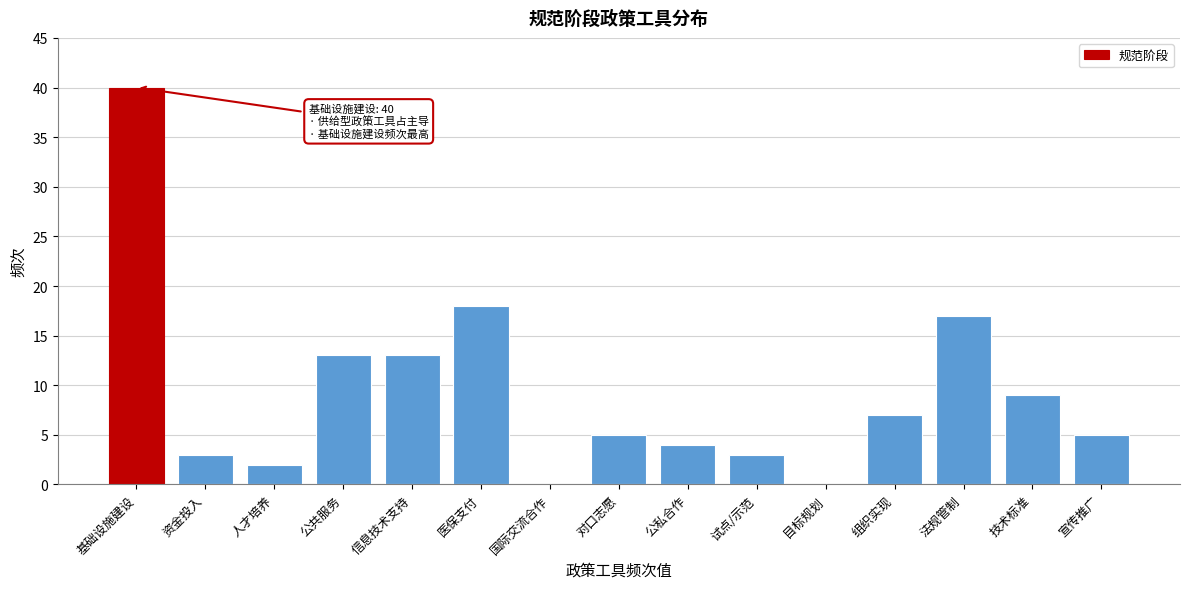

Reading left to right, extract all data points from this chart.

基础设施建设=40	资金投入=3	人才培养=2	公共服务=13	信息技术支持=13	医保支付=18	国际交流合作=0	对口志愿=5	公私合作=4	试点/示范=3	目标规划=0	组织实现=7	法规管制=17	技术标准=9	宣传推广=5